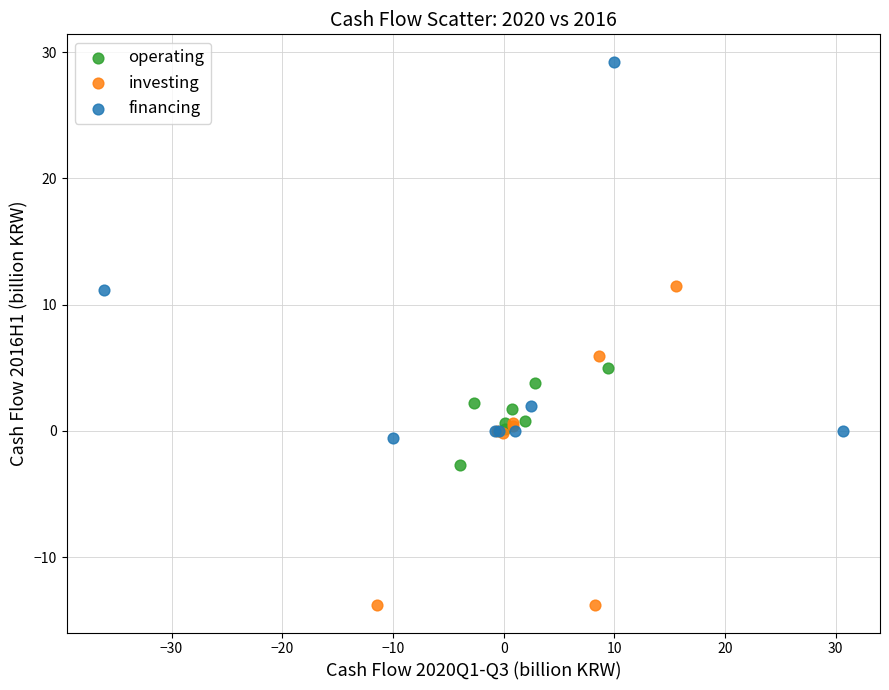

Which series has the largest Y range (max minus min)?

financing